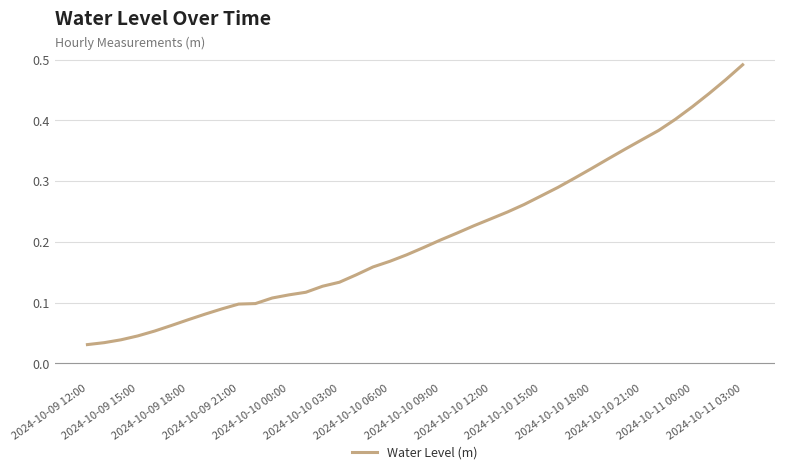

Is this an area chart (filled region under the line)?

No